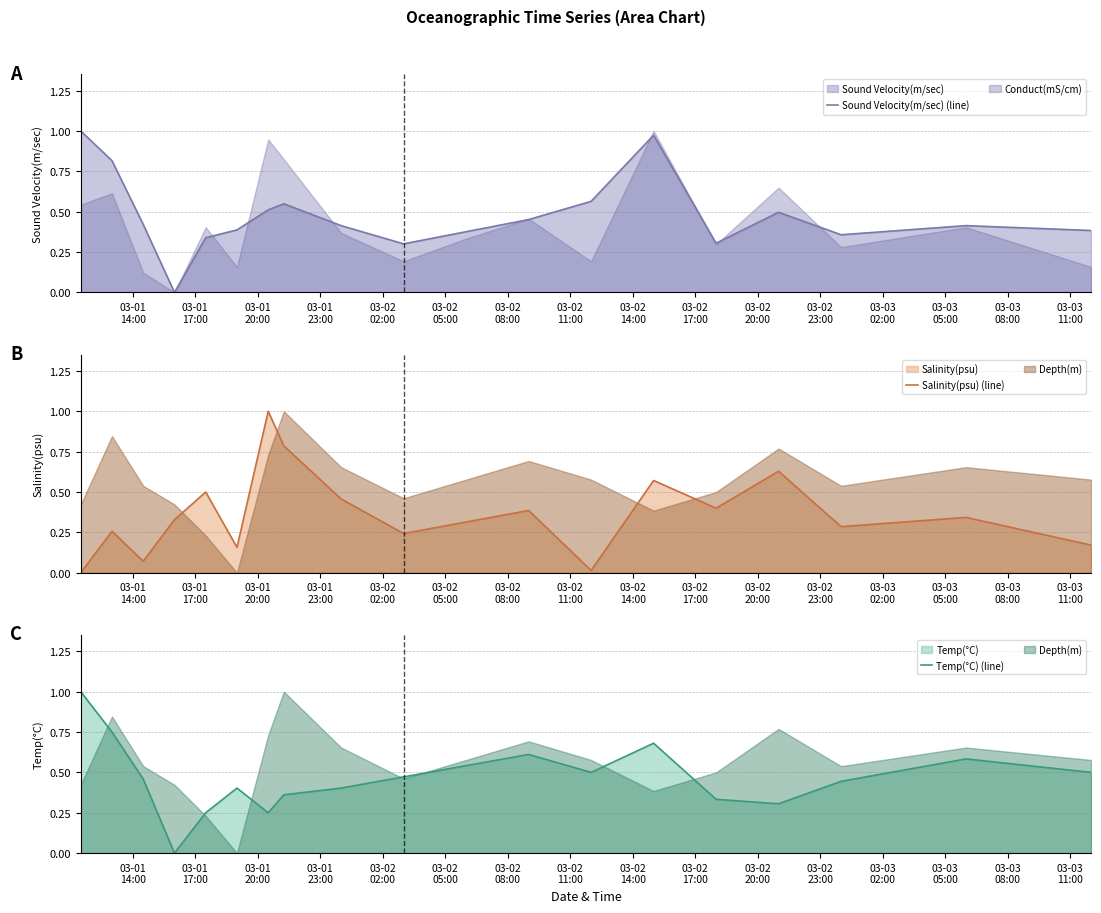

The value of Sound Velocity(m/sec) (line) at 03-03
02:00 is 0.8. True or false?

False